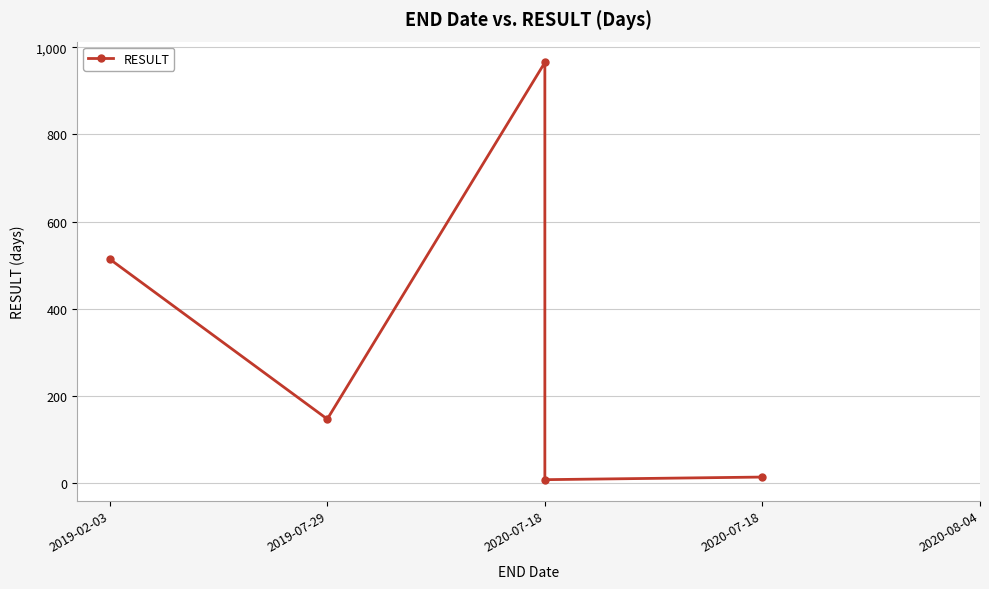

How many data points are less than 147?

2